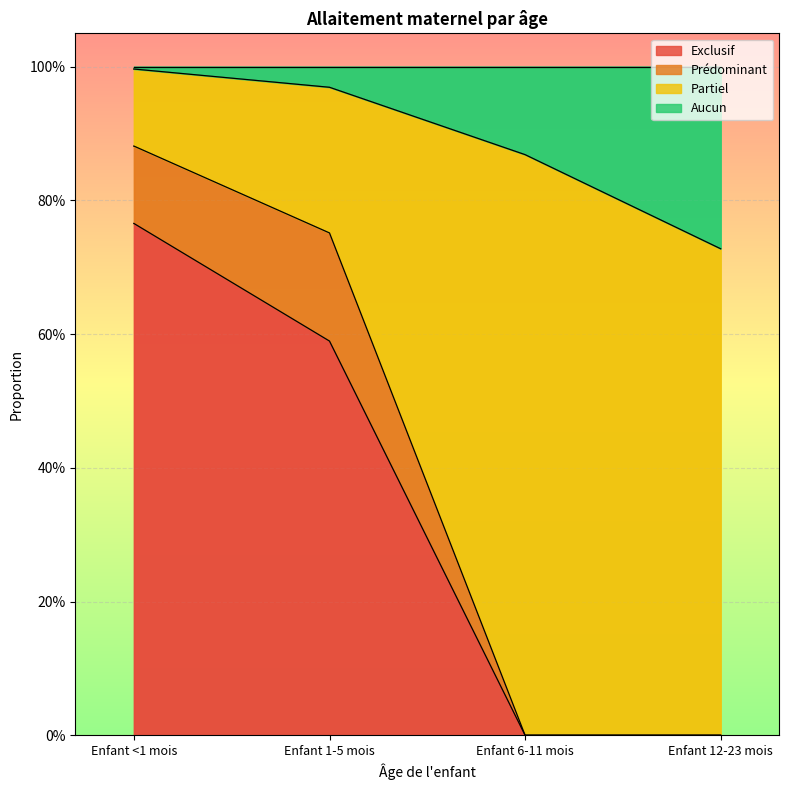

At which category does the chart reach its minimum across all series?

Enfant 6-11 mois